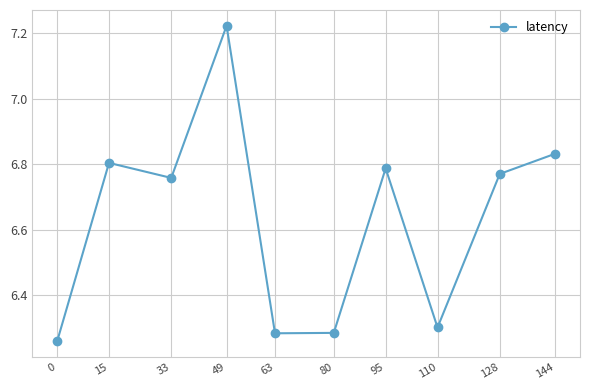

What is the difference between the values at 128 and 63?

0.5